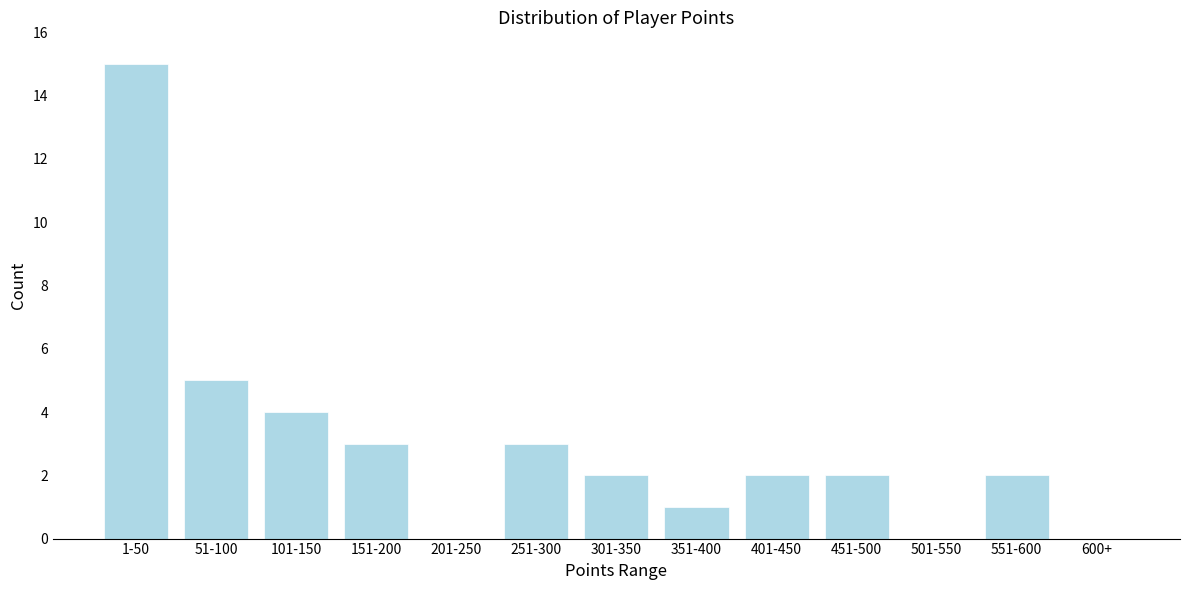

What is the sum of all values?

39